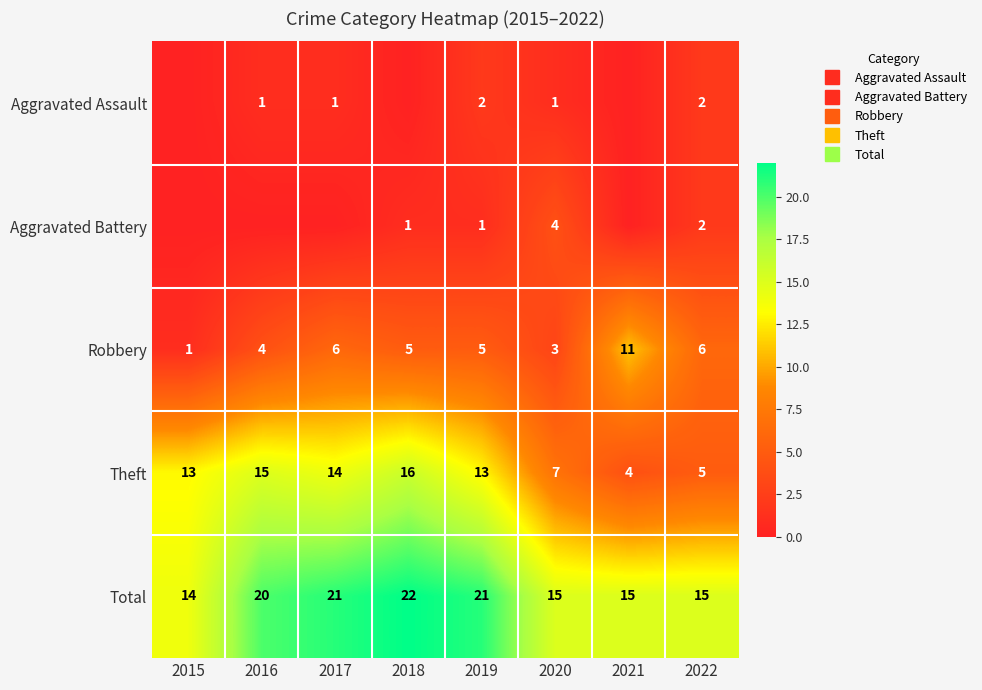

Is the value of Aggravated Battery at 2017 greater than the value of Robbery at 2016?

No